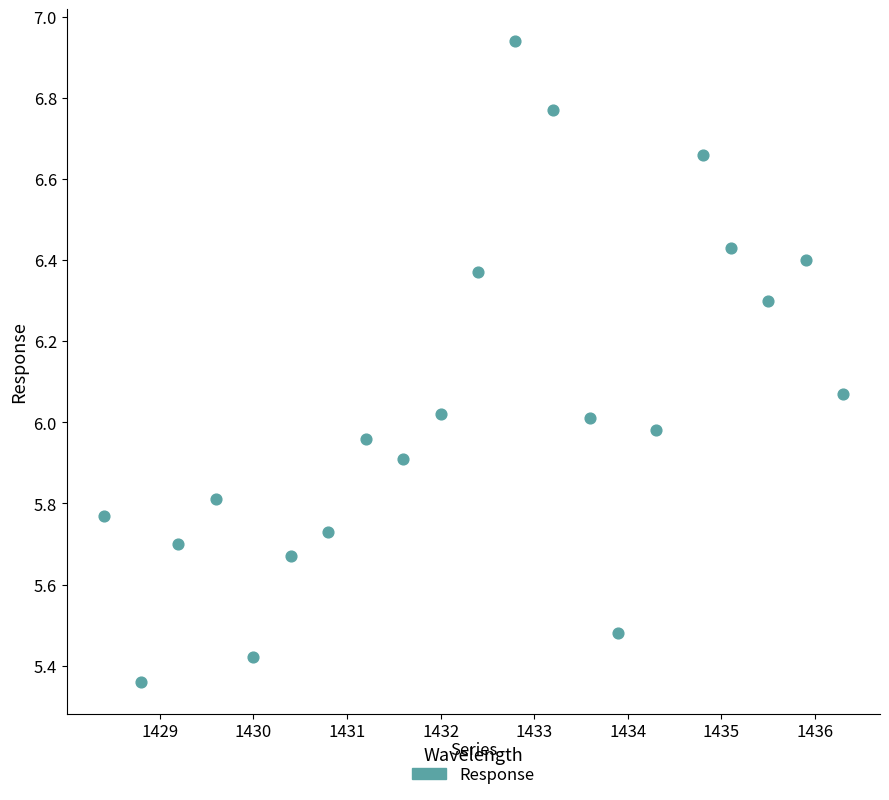

What is the range of Y values (max minus min)?

1.6